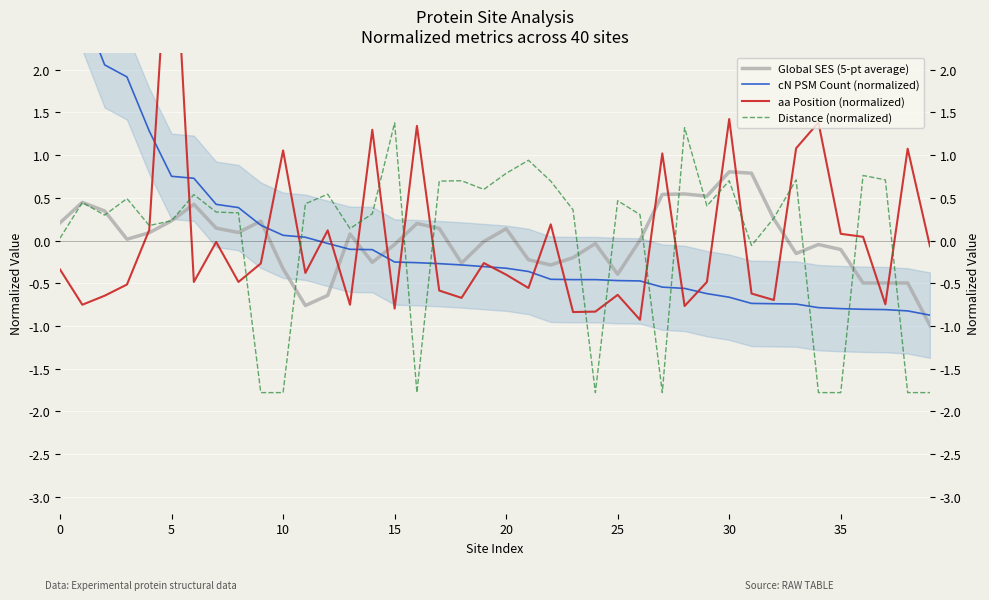

True or false: cN PSM Count (normalized) has more than 2 interior local peaks.

False